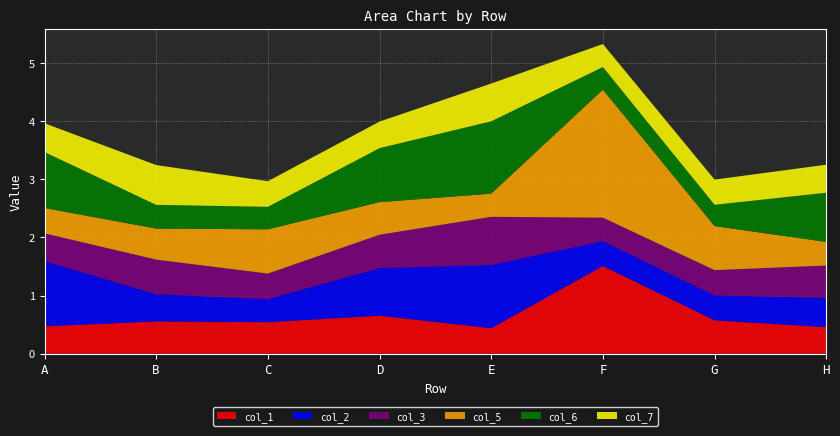

Reading left to right, list all the values displayed in this chart.

1: A=0.5	B=0.6	C=0.5	D=0.7	E=0.4	F=1.5	G=0.6	H=0.5
2: A=1.1	B=0.5	C=0.4	D=0.8	E=1.1	F=0.4	G=0.4	H=0.5
3: A=0.5	B=0.6	C=0.4	D=0.6	E=0.8	F=0.4	G=0.4	H=0.6
5: A=0.4	B=0.5	C=0.8	D=0.6	E=0.4	F=2.2	G=0.8	H=0.4
6: A=1.0	B=0.4	C=0.4	D=0.9	E=1.2	F=0.4	G=0.4	H=0.8
7: A=0.5	B=0.7	C=0.4	D=0.5	E=0.7	F=0.4	G=0.4	H=0.5